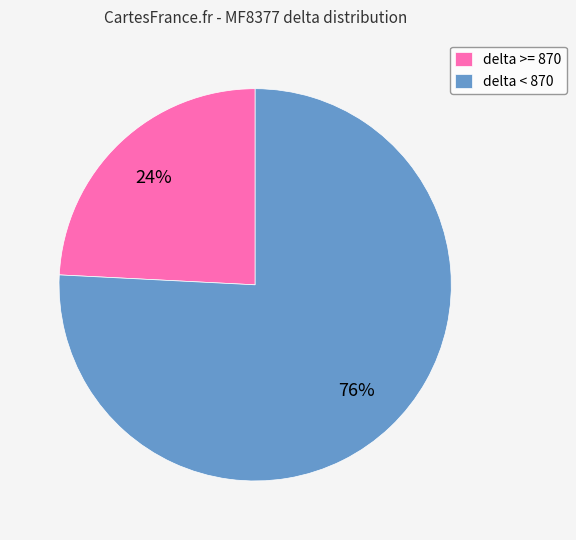

The delta >= 870 slice represents 36% of the pie. True or false?

False